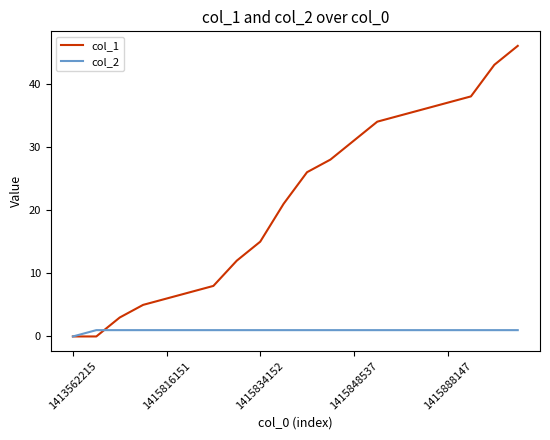

List the series in order of their peak value, highest first.

col_1, col_2